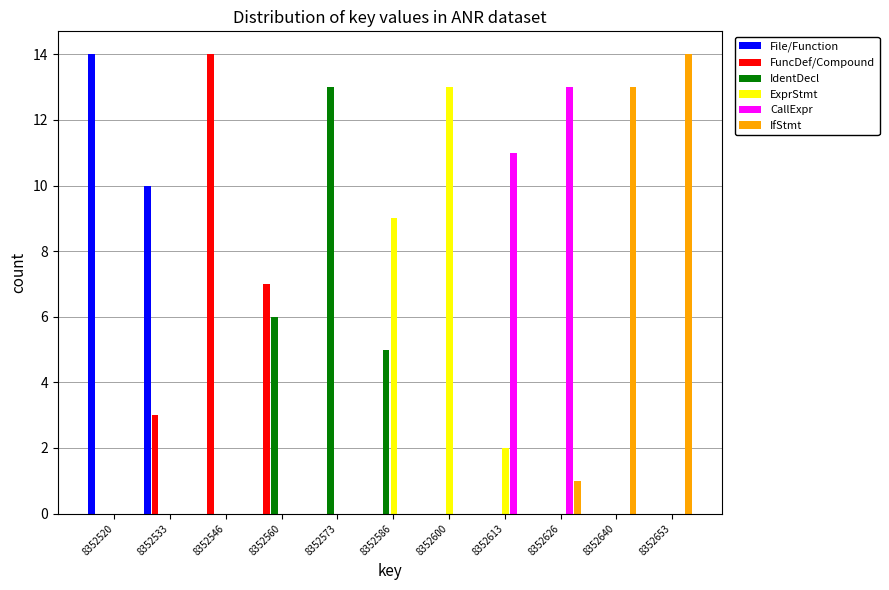

Is the value of CallExpr at 8352613 greater than the value of IfStmt at 8352640?

No